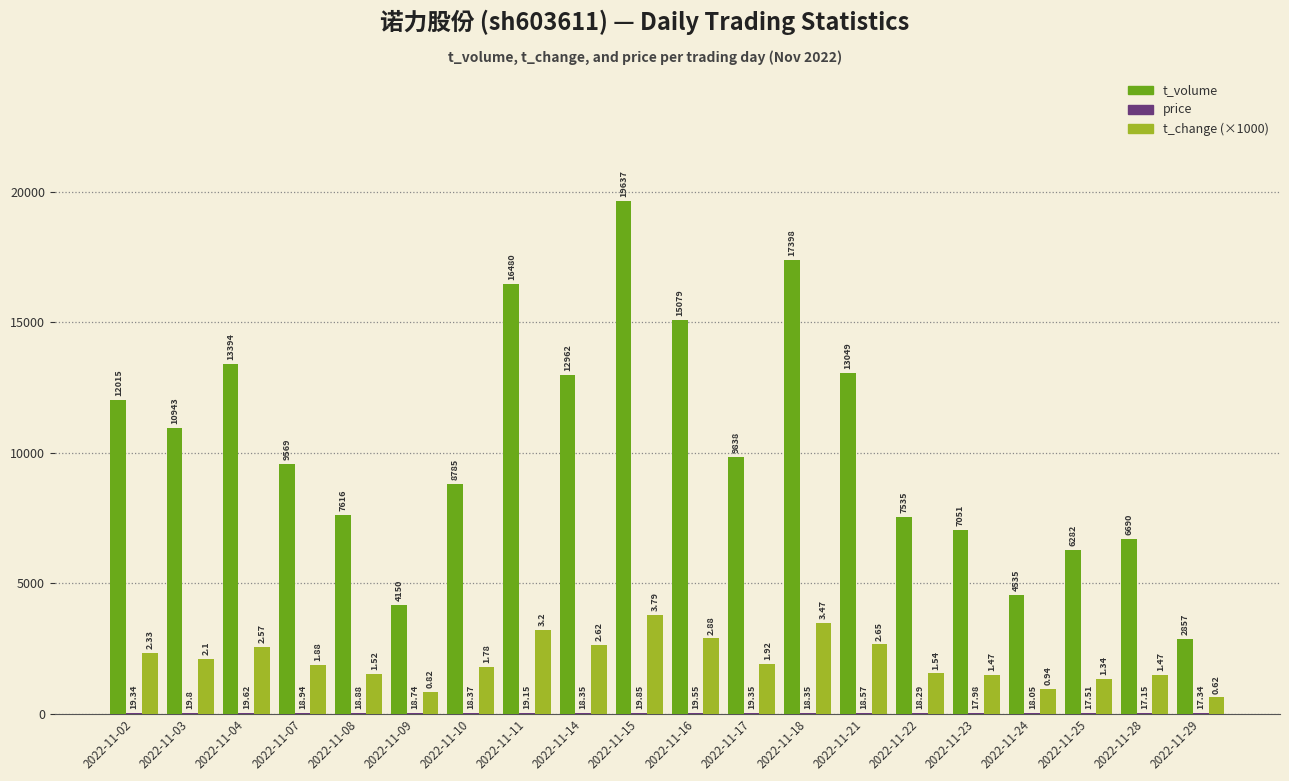

How many data points does each series have?

20